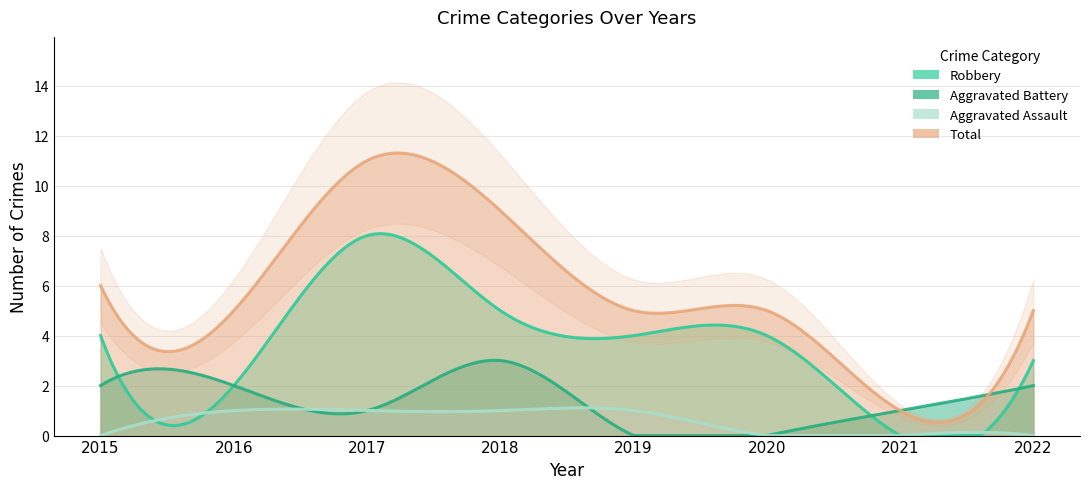

Where does the Total series first go above 5?

2015